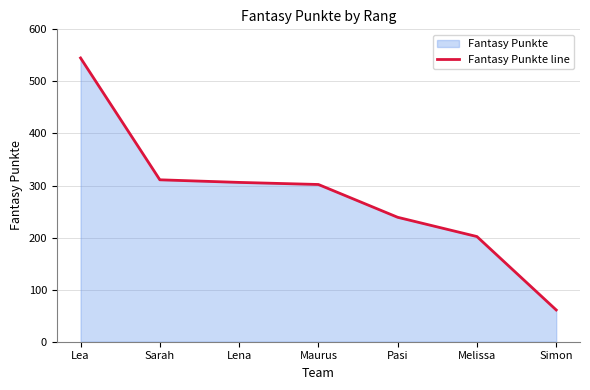

What is the label of the 2nd point from the left?

Sarah